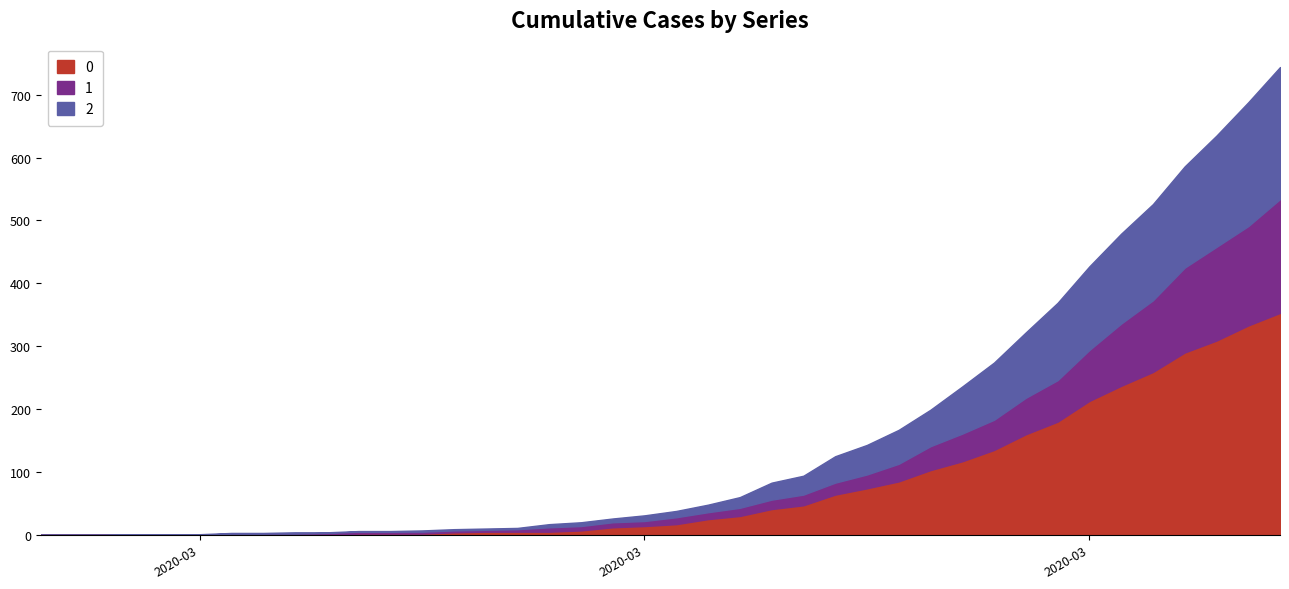

What is the spread (max minus min) of values at 2020-03-29?

102